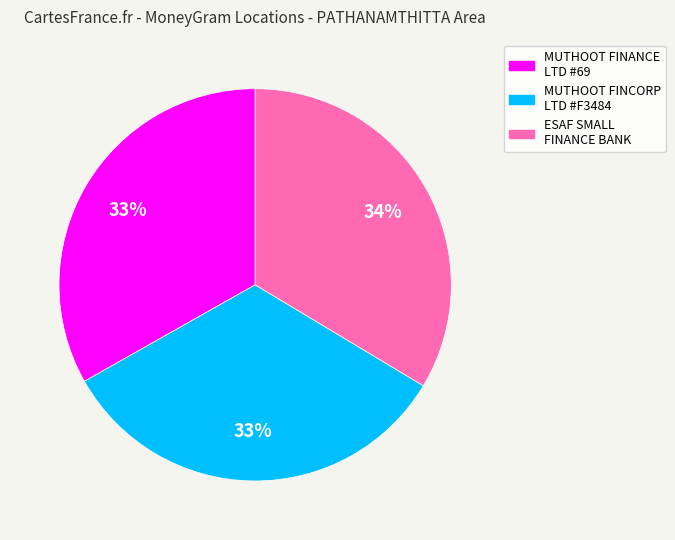

Does any single category account for the majority?

No